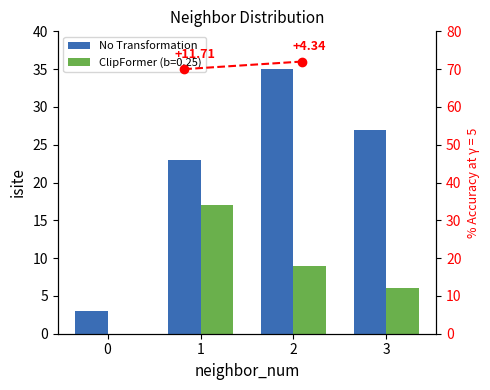

Rank the series by their maximum value, from lowest to highest.

ClipFormer (b=0.25), No Transformation